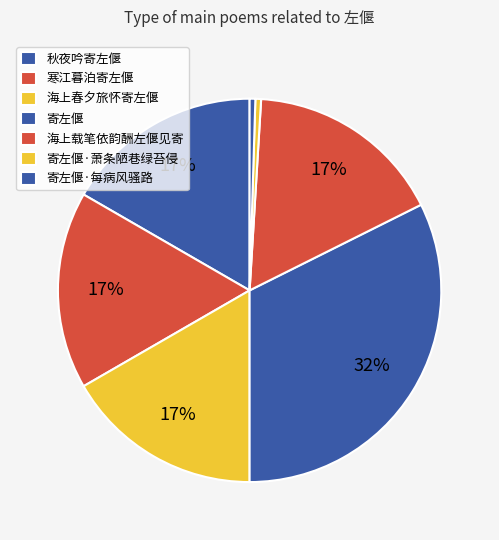

True or false: 海上春夕旅怀寄左偃 accounts for 28% of the total.

False